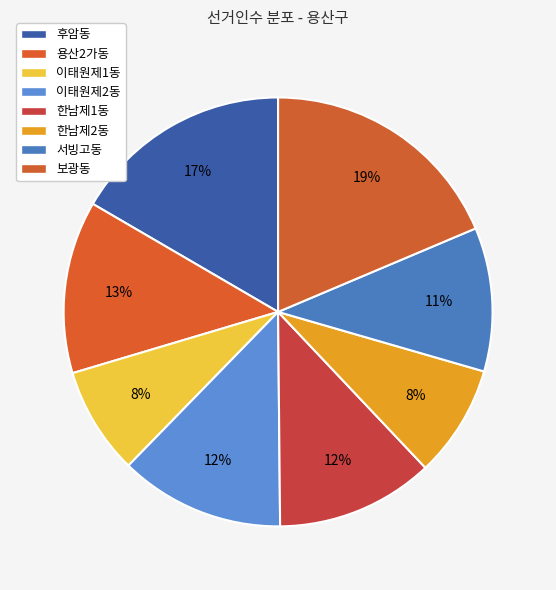

Rank the categories by value from highest to lowest.

보광동, 후암동, 용산2가동, 이태원제2동, 한남제1동, 서빙고동, 한남제2동, 이태원제1동